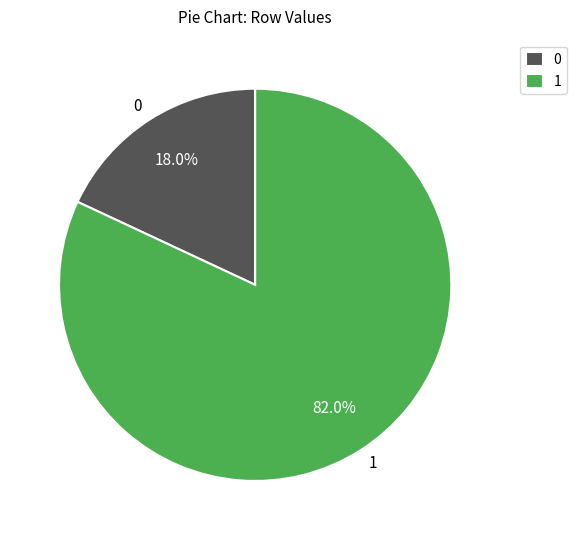

What percentage do 0 and 1 together represent?

100.0%